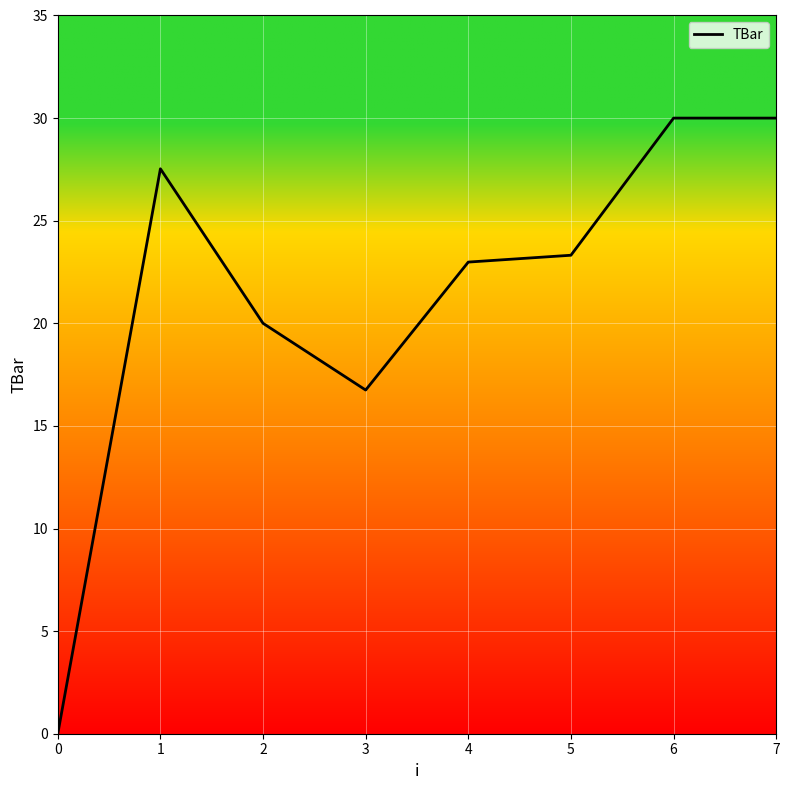

What is the maximum value shown in the chart?

30.0